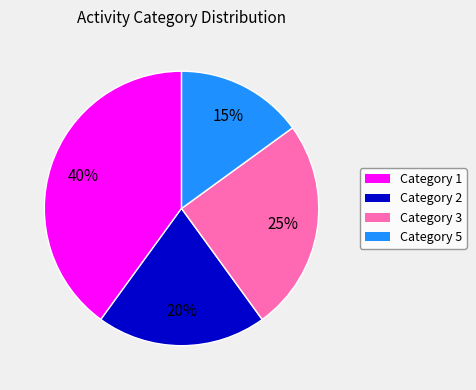

Is there a majority slice in this chart?

No